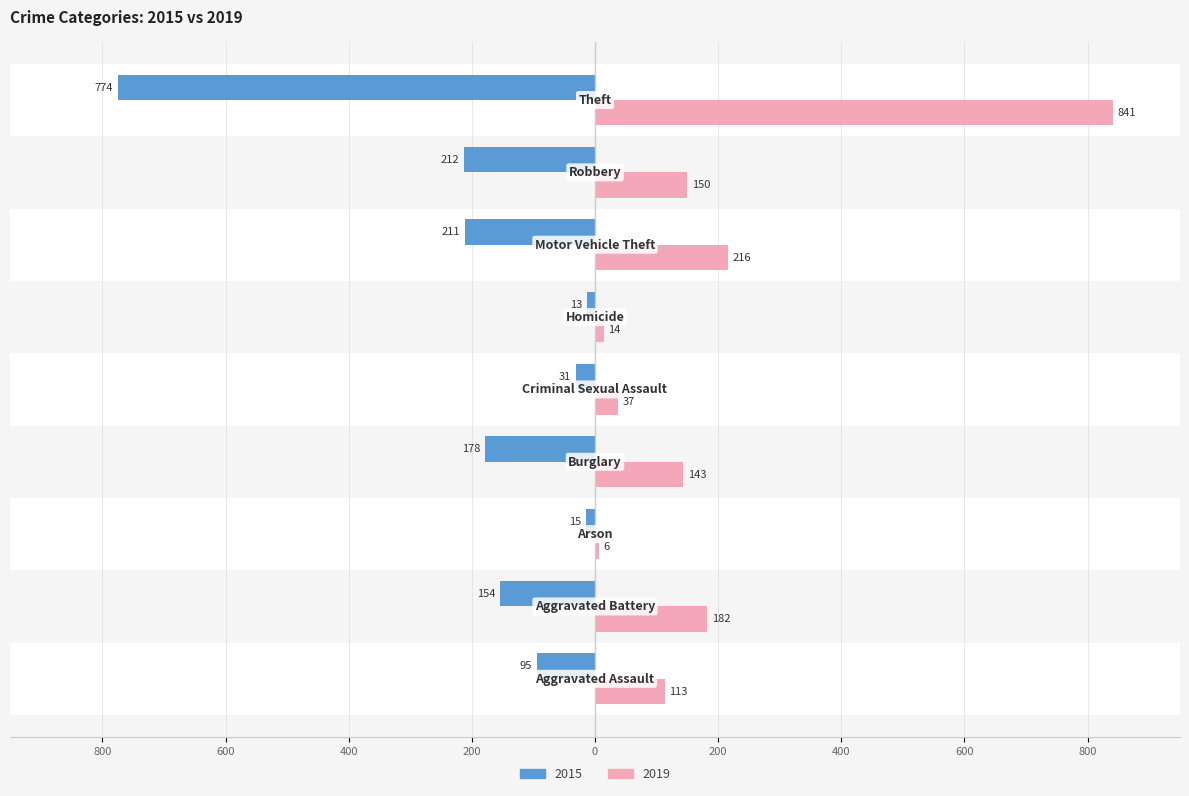

Between Burglary and Criminal Sexual Assault, which series saw the biggest shift?

2015